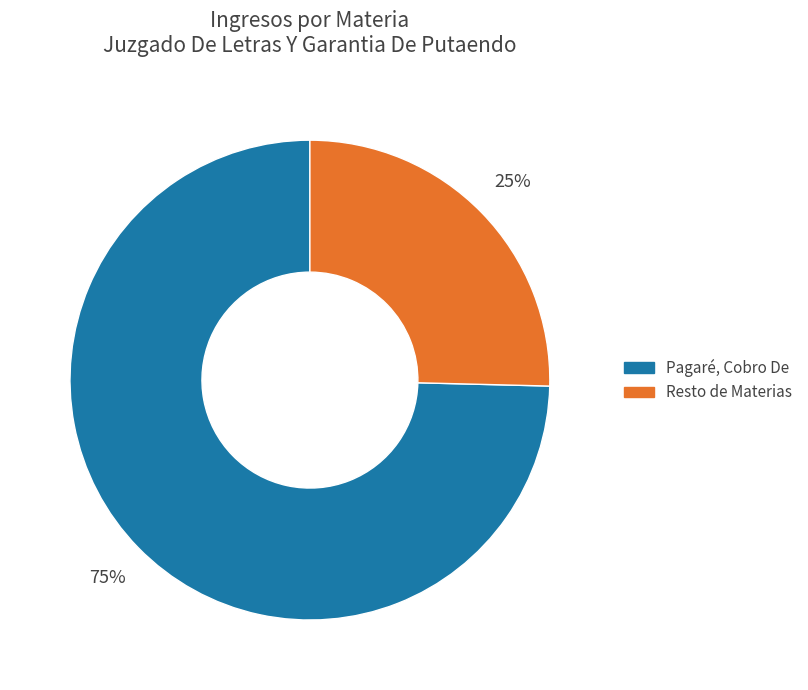

Does any single category account for the majority?

Yes